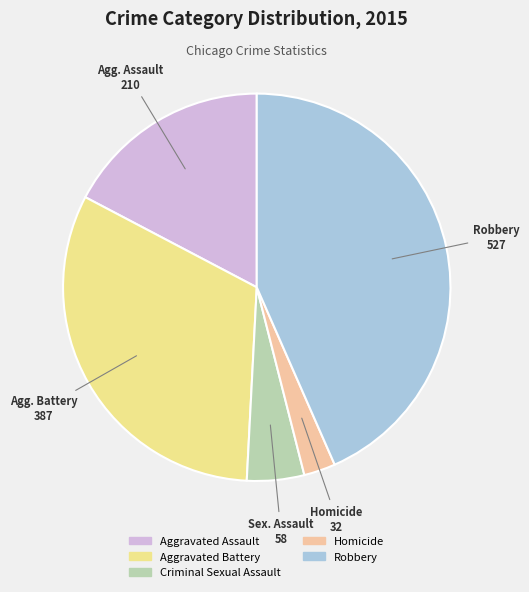

Approximately how many times larger is the value at Aggravated Battery compared to Homicide?

12.1